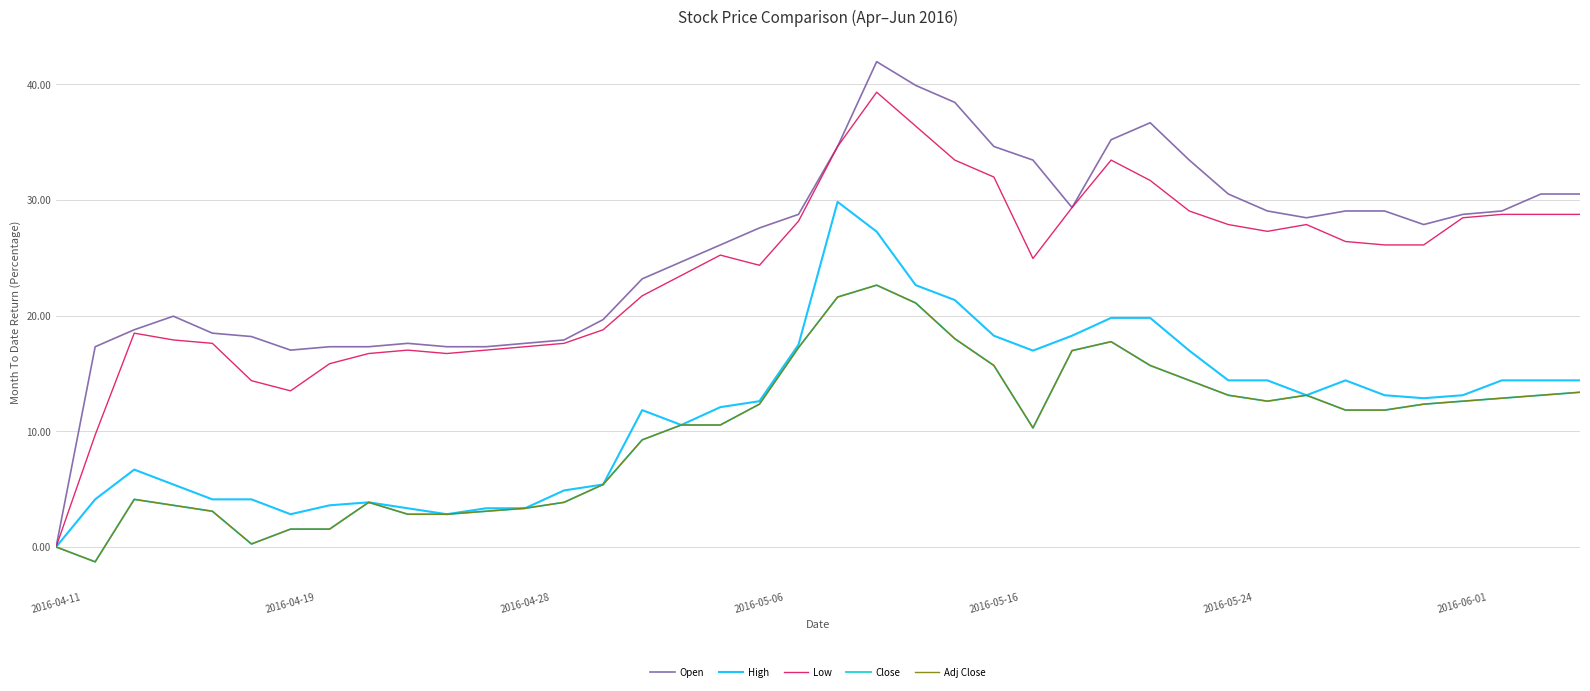

At how many categories does at least one series exceed 9?

39